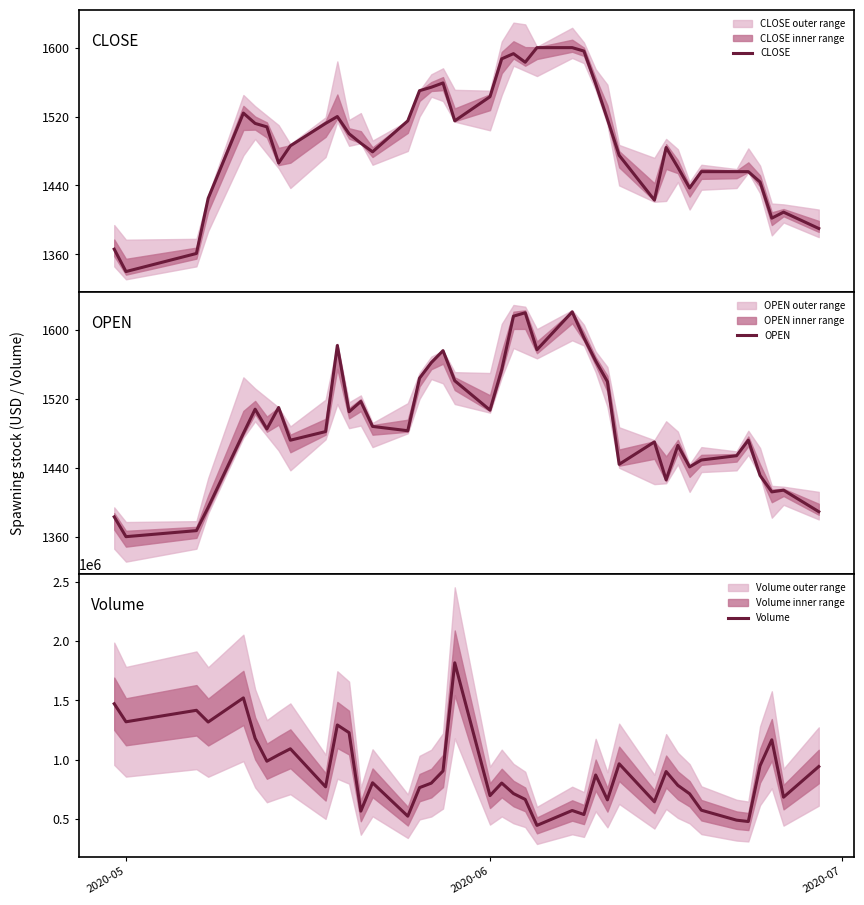

How many values in the Volume series are below 806300?

20